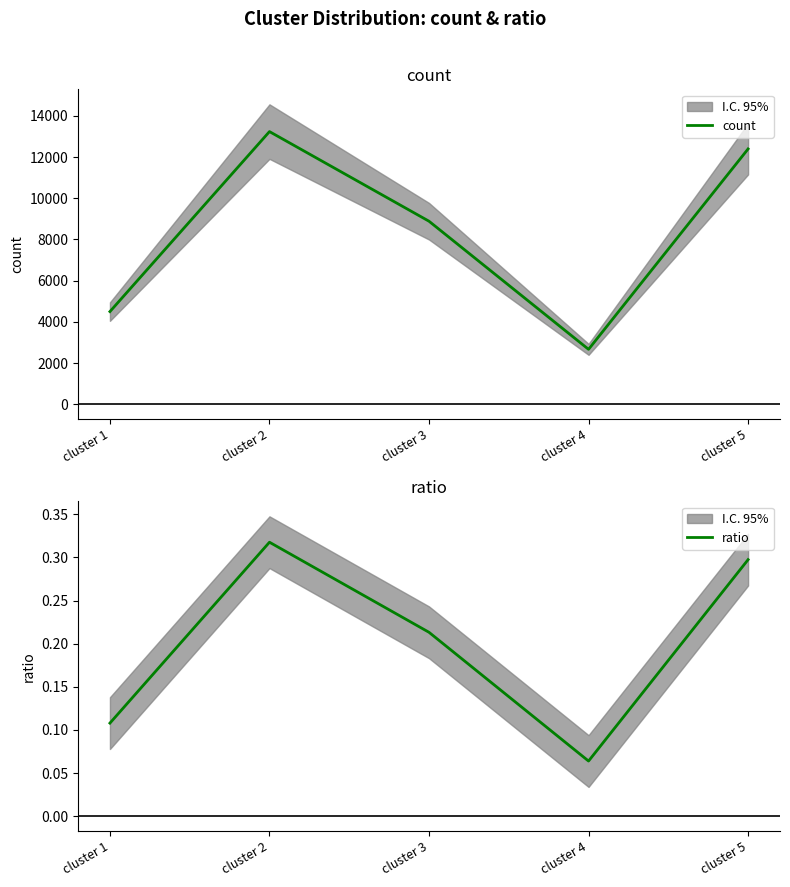

What is the difference between the highest and lowest values at cluster 3?

8884.8